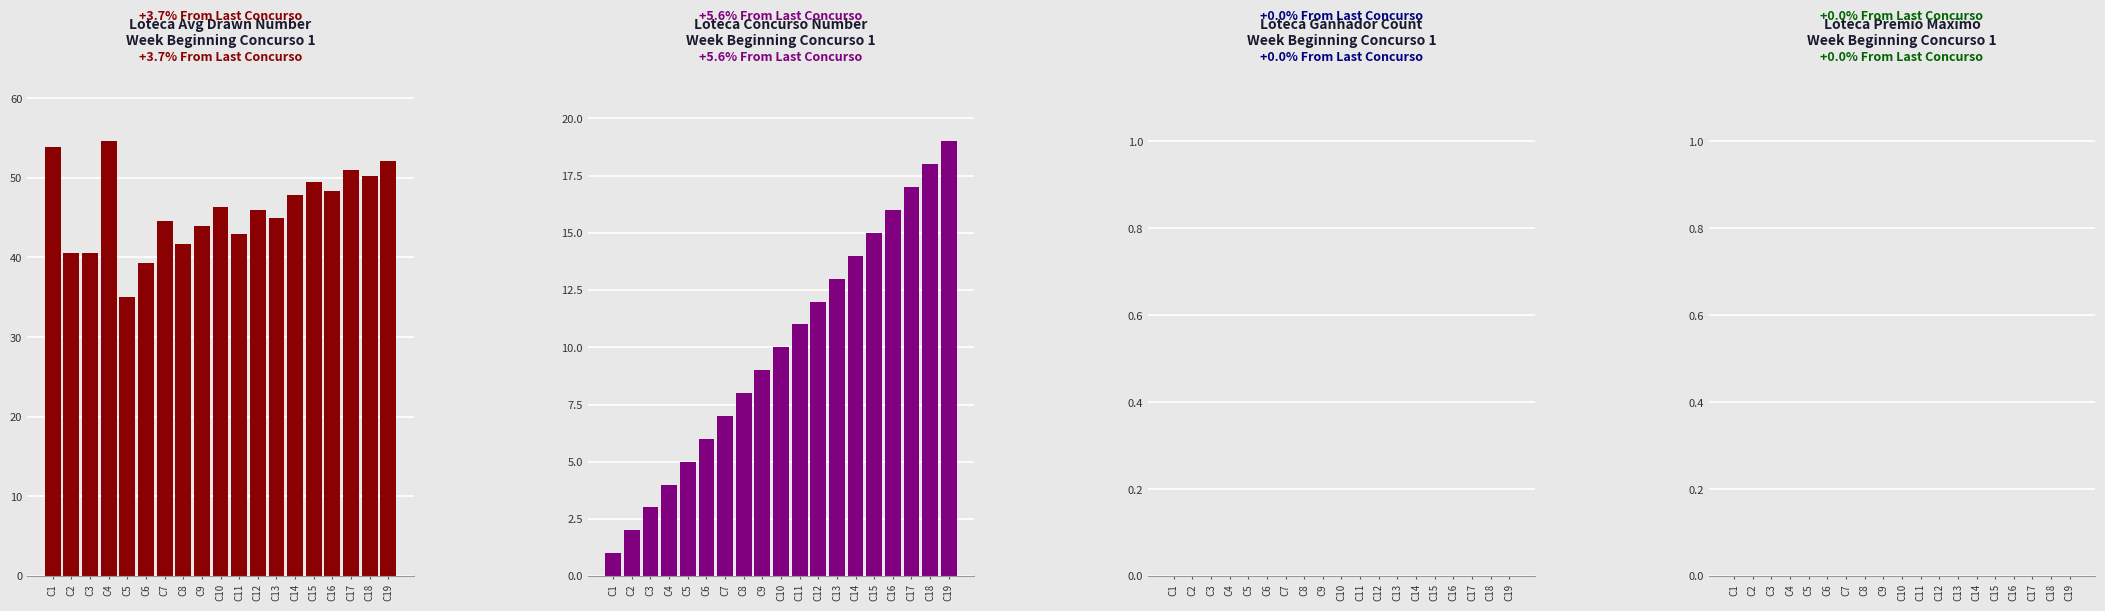

Are the bars horizontal?

No